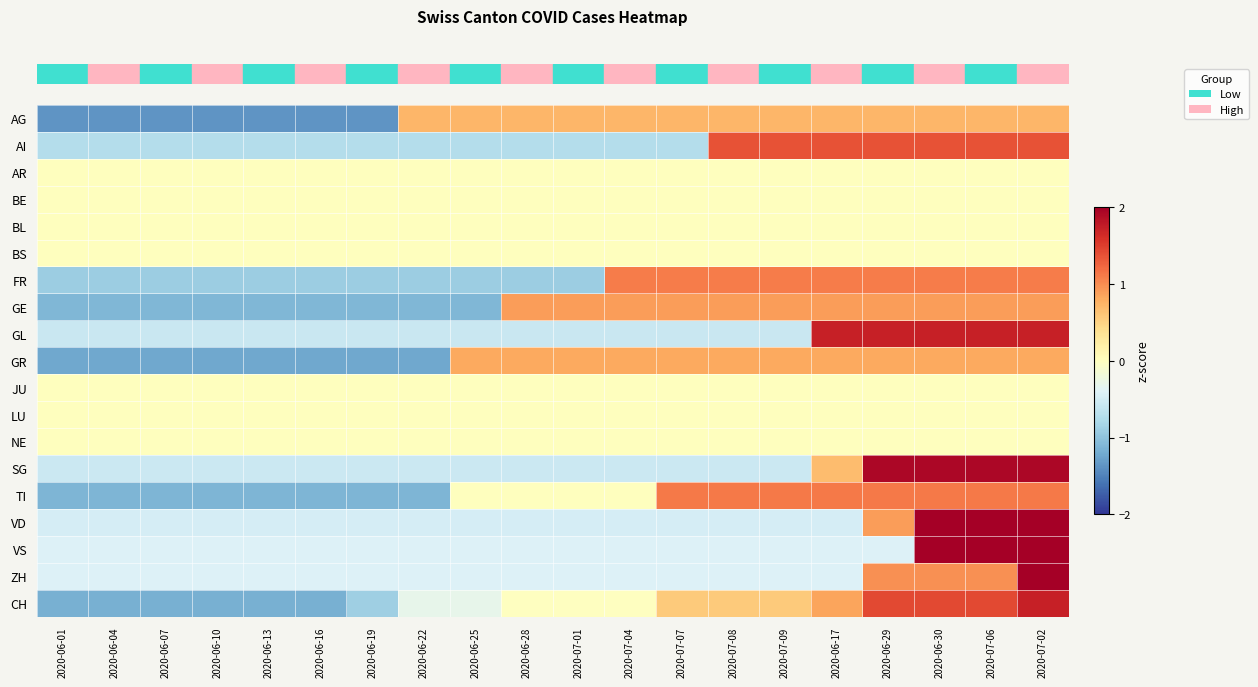

Reading right to left, transcribe all the data shown in this chart.

row_0: 0.7	0.7	0.7	0.7	0.7	0.7	0.7	0.7	0.7	0.7	0.7	0.7	0.7	-1.4	-1.4	-1.4	-1.4	-1.4	-1.4	-1.4
row_1: 1.4	1.4	1.4	1.4	1.4	1.4	1.4	-0.7	-0.7	-0.7	-0.7	-0.7	-0.7	-0.7	-0.7	-0.7	-0.7	-0.7	-0.7	-0.7
row_2: 0.0	0.0	0.0	0.0	0.0	0.0	0.0	0.0	0.0	0.0	0.0	0.0	0.0	0.0	0.0	0.0	0.0	0.0	0.0	0.0
row_3: 0.0	0.0	0.0	0.0	0.0	0.0	0.0	0.0	0.0	0.0	0.0	0.0	0.0	0.0	0.0	0.0	0.0	0.0	0.0	0.0
row_4: 0.0	0.0	0.0	0.0	0.0	0.0	0.0	0.0	0.0	0.0	0.0	0.0	0.0	0.0	0.0	0.0	0.0	0.0	0.0	0.0
row_5: 0.0	0.0	0.0	0.0	0.0	0.0	0.0	0.0	0.0	0.0	0.0	0.0	0.0	0.0	0.0	0.0	0.0	0.0	0.0	0.0
row_6: 1.1	1.1	1.1	1.1	1.1	1.1	1.1	1.1	1.1	-0.9	-0.9	-0.9	-0.9	-0.9	-0.9	-0.9	-0.9	-0.9	-0.9	-0.9
row_7: 0.9	0.9	0.9	0.9	0.9	0.9	0.9	0.9	0.9	0.9	0.9	-1.1	-1.1	-1.1	-1.1	-1.1	-1.1	-1.1	-1.1	-1.1
row_8: 1.7	1.7	1.7	1.7	1.7	-0.6	-0.6	-0.6	-0.6	-0.6	-0.6	-0.6	-0.6	-0.6	-0.6	-0.6	-0.6	-0.6	-0.6	-0.6
row_9: 0.8	0.8	0.8	0.8	0.8	0.8	0.8	0.8	0.8	0.8	0.8	0.8	-1.2	-1.2	-1.2	-1.2	-1.2	-1.2	-1.2	-1.2
row_10: 0.0	0.0	0.0	0.0	0.0	0.0	0.0	0.0	0.0	0.0	0.0	0.0	0.0	0.0	0.0	0.0	0.0	0.0	0.0	0.0
row_11: 0.0	0.0	0.0	0.0	0.0	0.0	0.0	0.0	0.0	0.0	0.0	0.0	0.0	0.0	0.0	0.0	0.0	0.0	0.0	0.0
row_12: 0.0	0.0	0.0	0.0	0.0	0.0	0.0	0.0	0.0	0.0	0.0	0.0	0.0	0.0	0.0	0.0	0.0	0.0	0.0	0.0
row_13: 1.9	1.9	1.9	1.9	0.7	-0.6	-0.6	-0.6	-0.6	-0.6	-0.6	-0.6	-0.6	-0.6	-0.6	-0.6	-0.6	-0.6	-0.6	-0.6
row_14: 1.1	1.1	1.1	1.1	1.1	1.1	1.1	1.1	0.0	0.0	0.0	0.0	-1.1	-1.1	-1.1	-1.1	-1.1	-1.1	-1.1	-1.1
row_15: 2.3	2.3	2.3	0.9	-0.5	-0.5	-0.5	-0.5	-0.5	-0.5	-0.5	-0.5	-0.5	-0.5	-0.5	-0.5	-0.5	-0.5	-0.5	-0.5
row_16: 2.4	2.4	2.4	-0.4	-0.4	-0.4	-0.4	-0.4	-0.4	-0.4	-0.4	-0.4	-0.4	-0.4	-0.4	-0.4	-0.4	-0.4	-0.4	-0.4
row_17: 3.8	1.0	1.0	1.0	-0.4	-0.4	-0.4	-0.4	-0.4	-0.4	-0.4	-0.4	-0.4	-0.4	-0.4	-0.4	-0.4	-0.4	-0.4	-0.4
row_18: 1.7	1.4	1.4	1.4	0.9	0.6	0.6	0.6	-0.0	-0.0	-0.0	-0.3	-0.3	-0.9	-1.2	-1.2	-1.2	-1.2	-1.2	-1.2